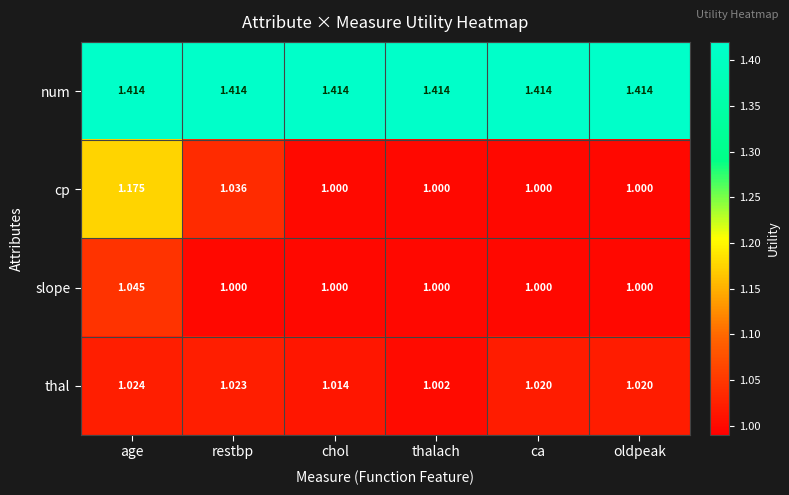

Rank the series by their maximum value, from highest to lowest.

num, cp, slope, thal